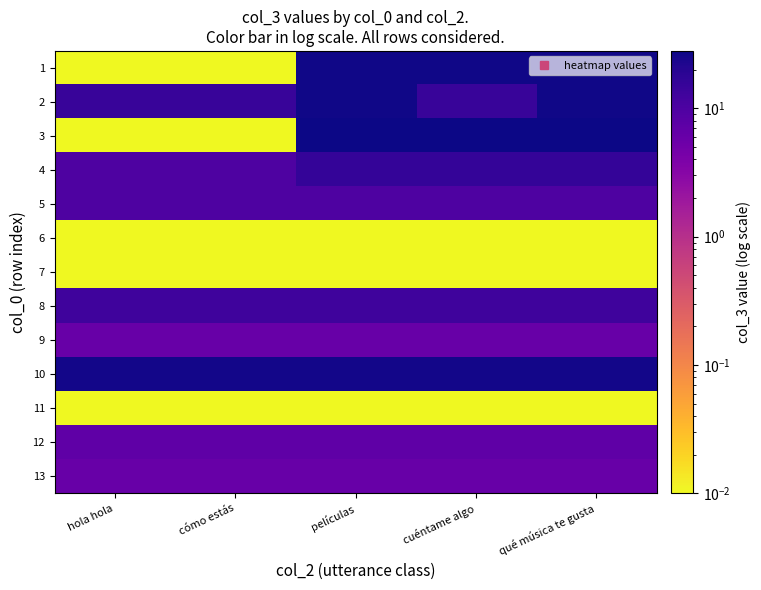

What is the difference between the highest and lowest values at cómo estás?

26.0